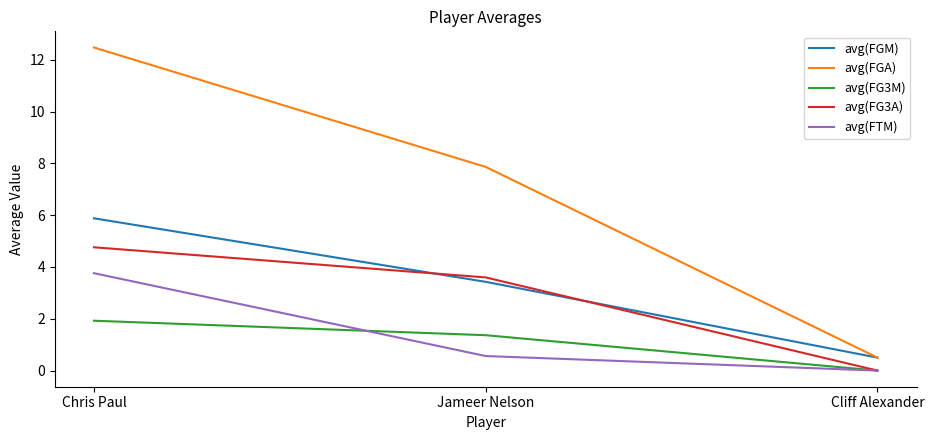

What value does the avg(FGA) series have at Chris Paul?

12.5